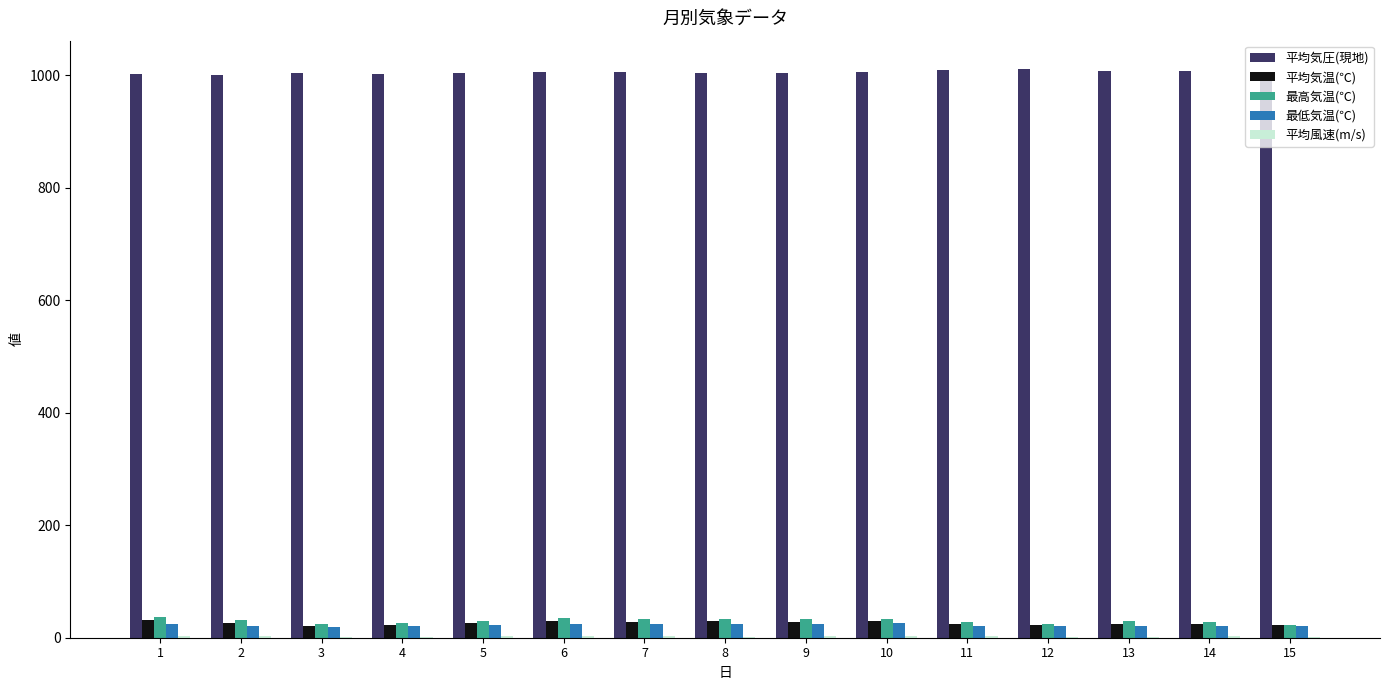

Which series has the largest total across all categories?

平均気圧(現地)